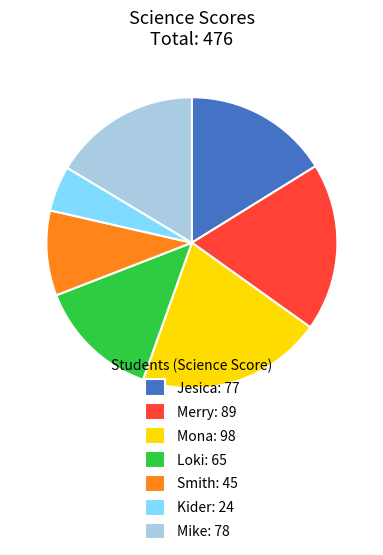

Is the sum of Loki and Mike greater than half?

No